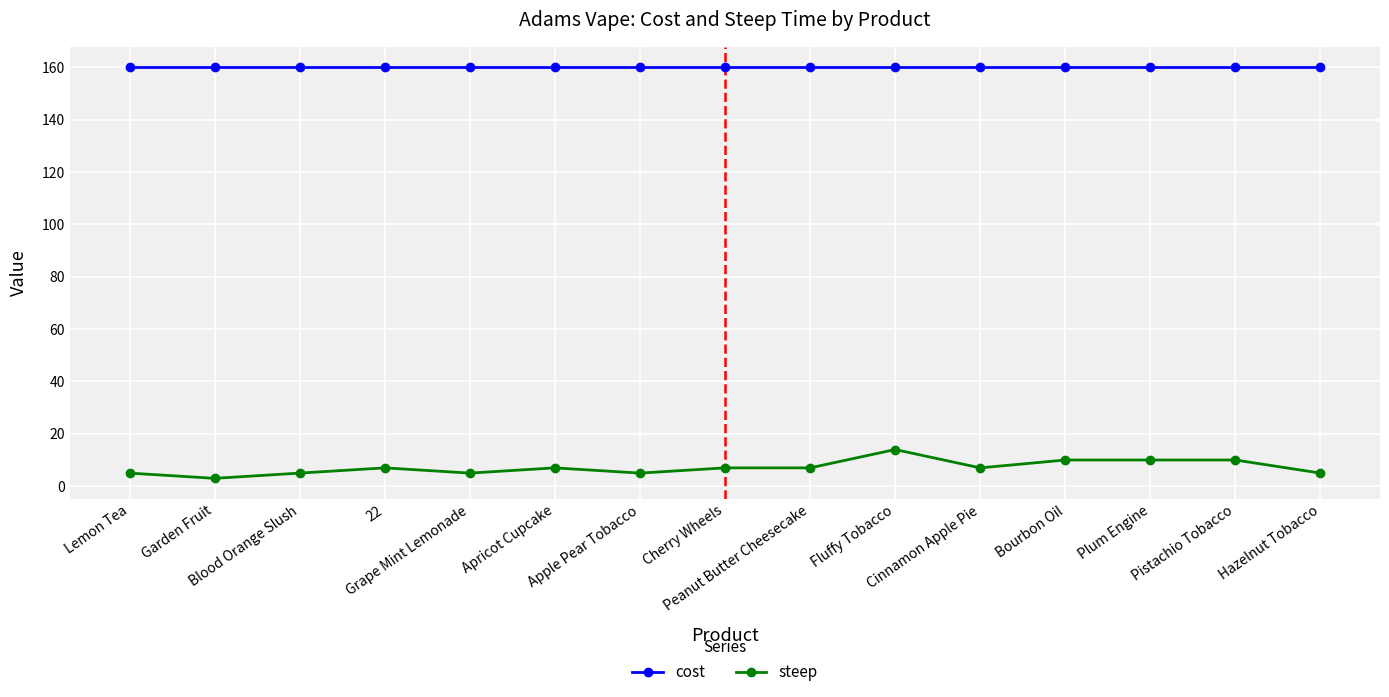

At how many categories does at least one series exceed 144?

15